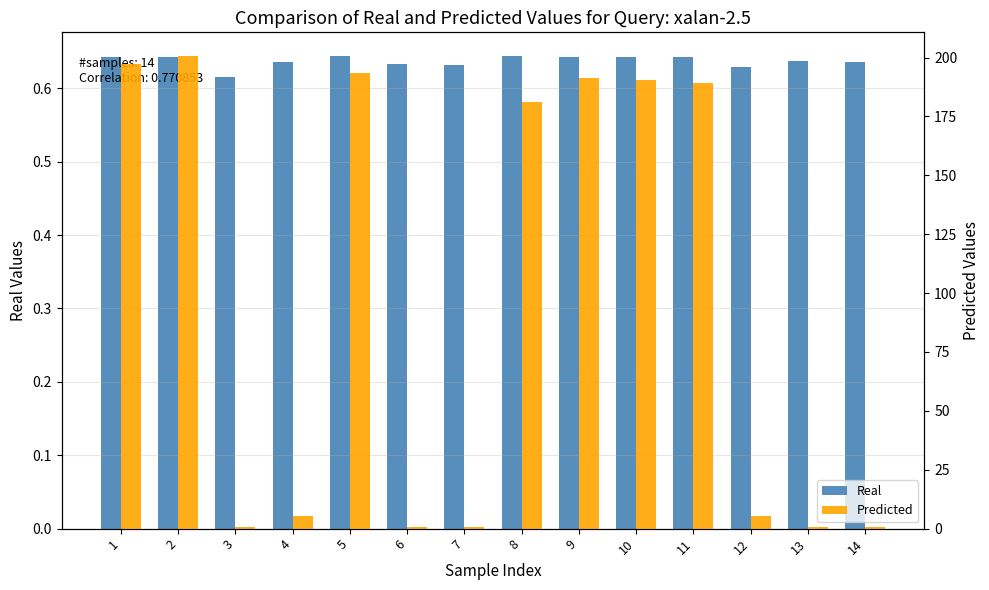

What are all the series names shown in the legend?

Real, Predicted